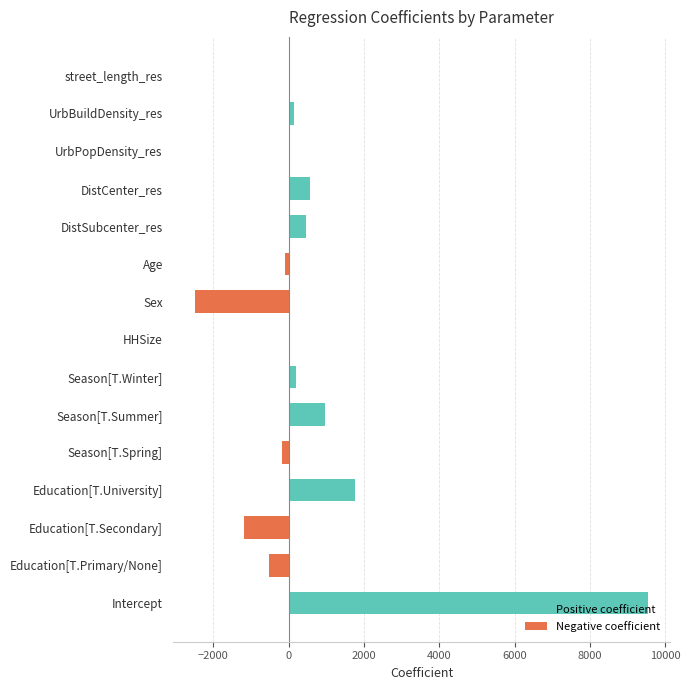

The chart shows a value of -526.8 at Education[T.Primary/None]. True or false?

True